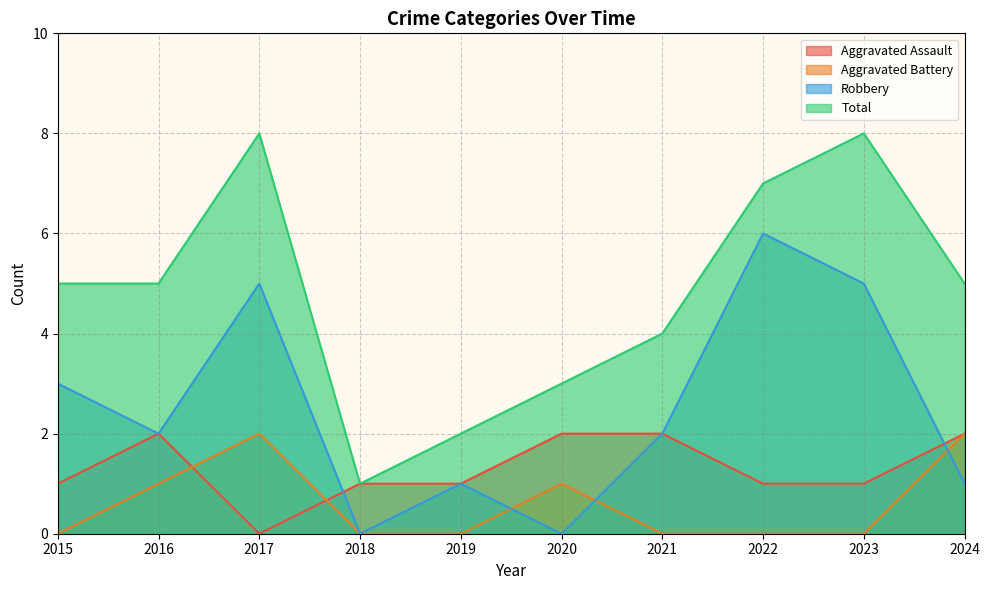

What is the difference between the maximum and minimum values in the Robbery series?

6